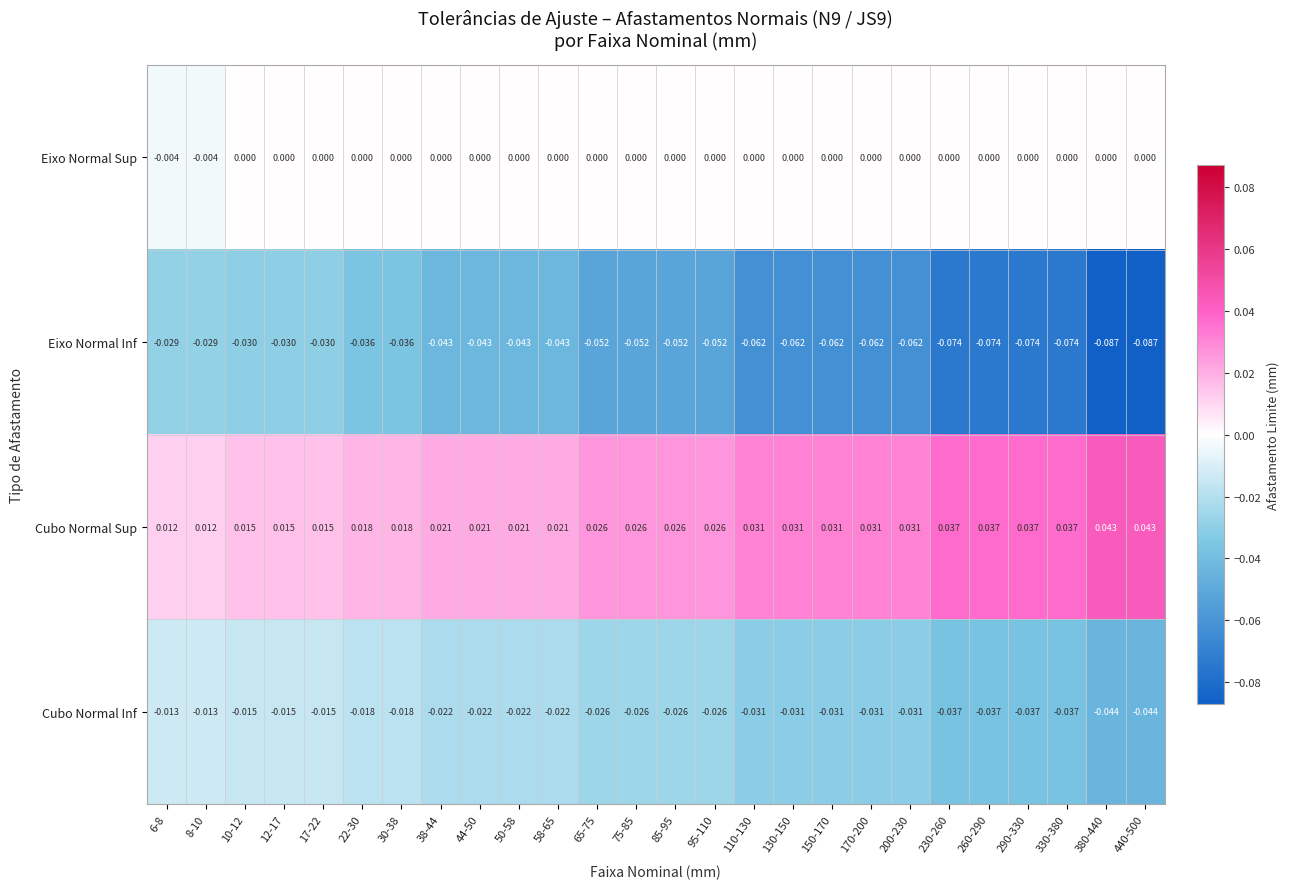

Which series has the largest total across all categories?

Cubo Normal Sup